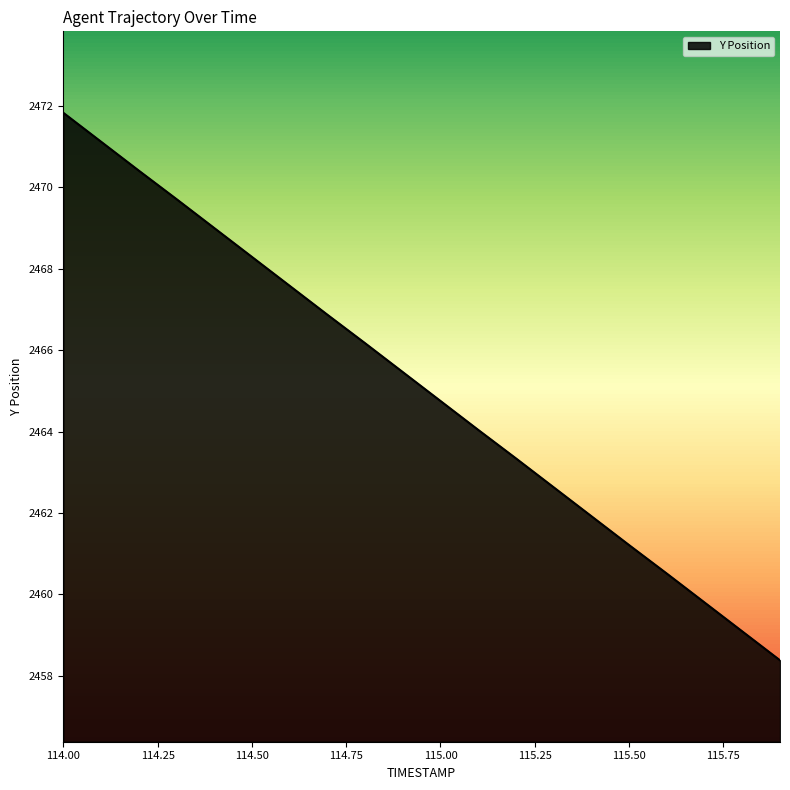

Reading right to left, transcribe all the data shown in this chart.

2458.4	2459.1	2459.8	2460.5	2461.2	2461.9	2462.6	2463.3	2464.0	2464.8	2465.5	2466.2	2466.9	2467.6	2468.3	2469.0	2469.7	2470.4	2471.1	2471.8